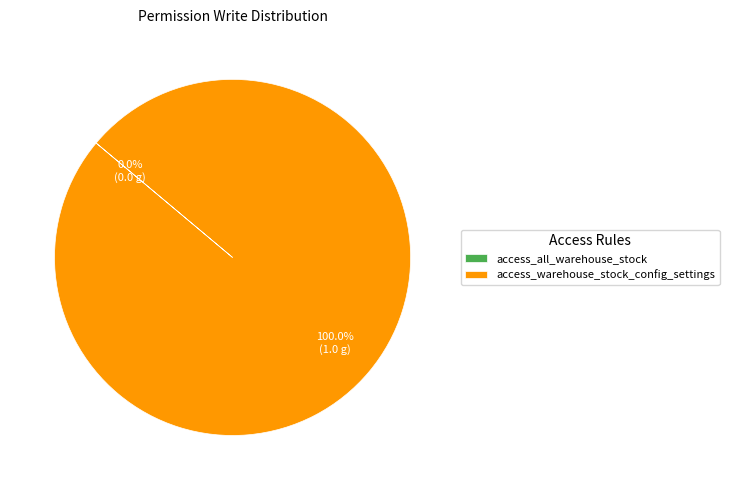

Is there a majority slice in this chart?

Yes